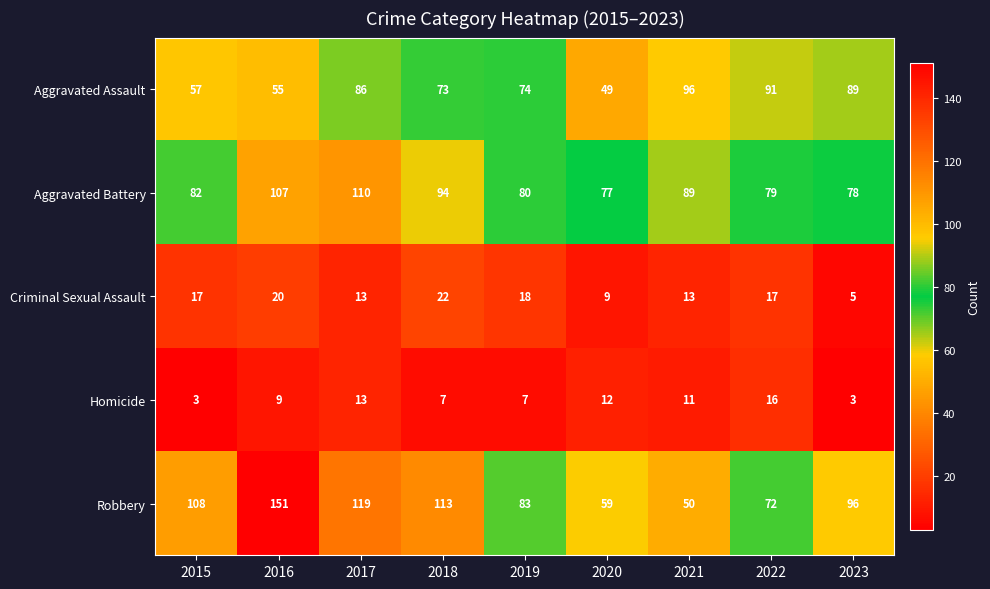

What is the difference between the Robbery values at 2019 and 2021?

33